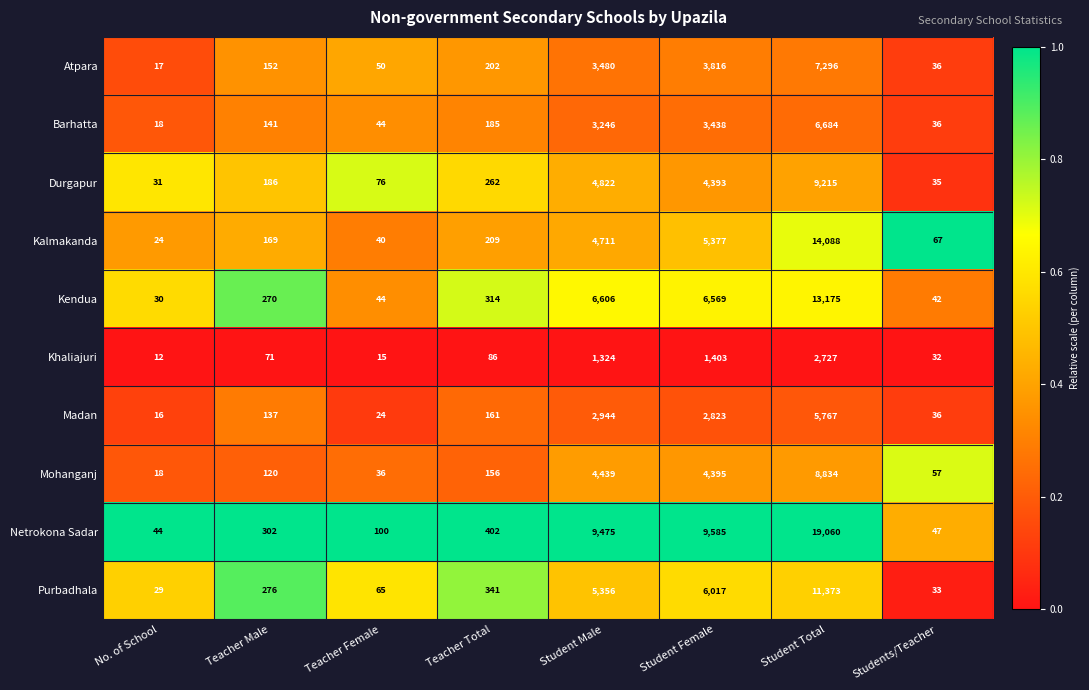

At which category is the sum across all series the highest?

Student Total